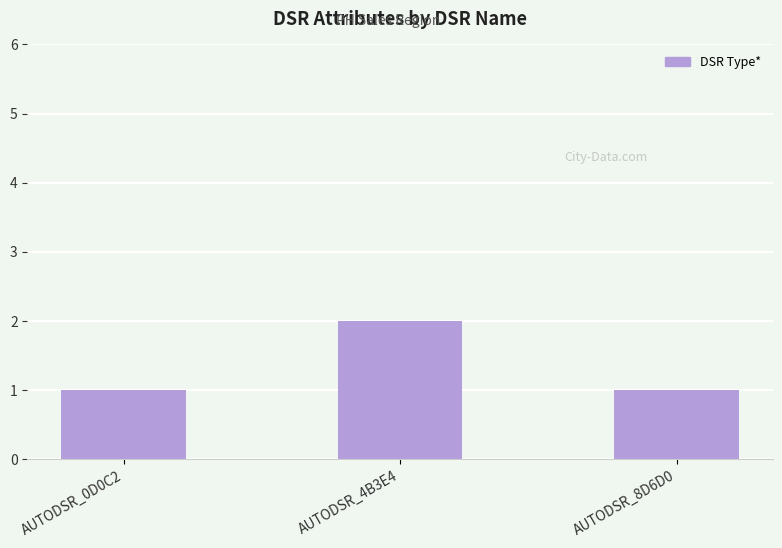

What is the approximate value at AUTODSR_8D6D0?

1